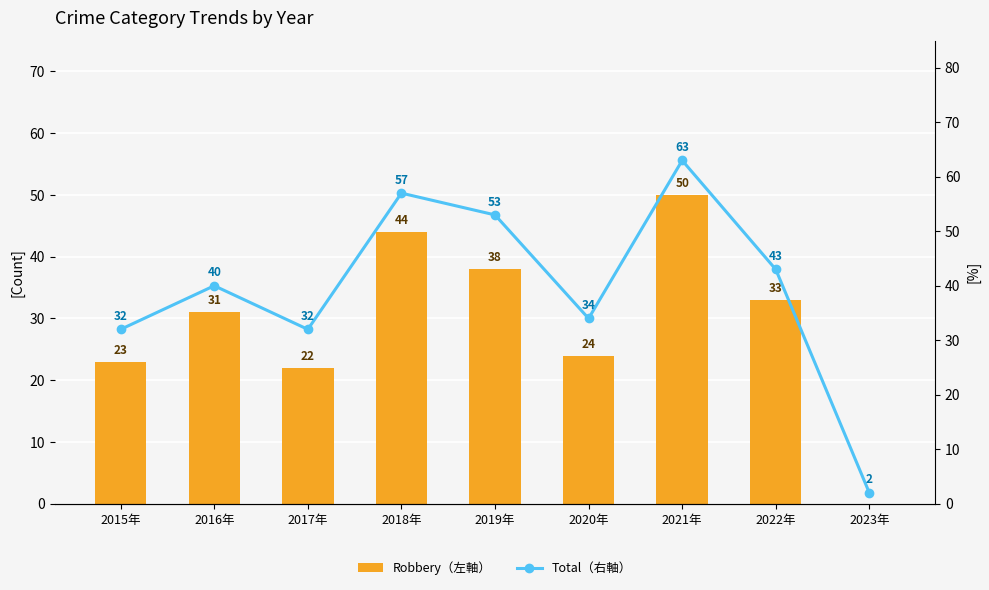

How many groups of bars are there?

9